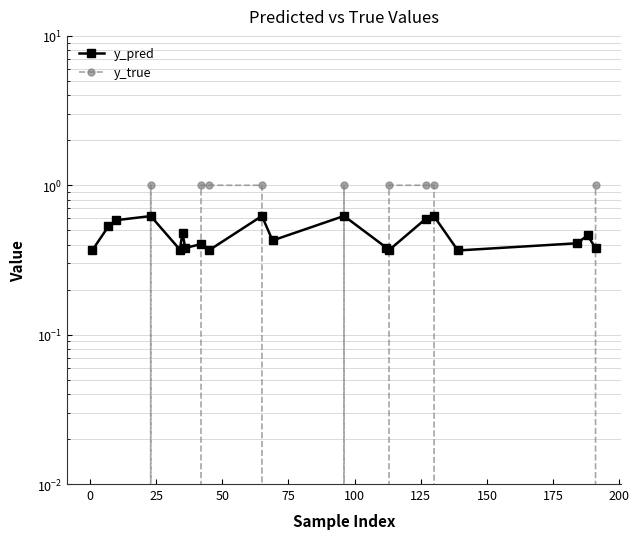

What is the difference between the maximum and second lowest values in the y_true series?

1.0